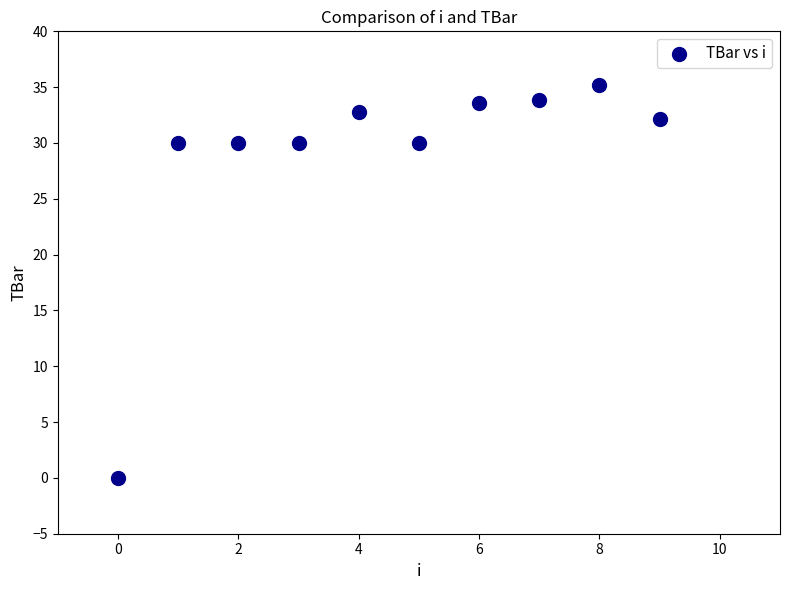

What is the average Y value?

28.7